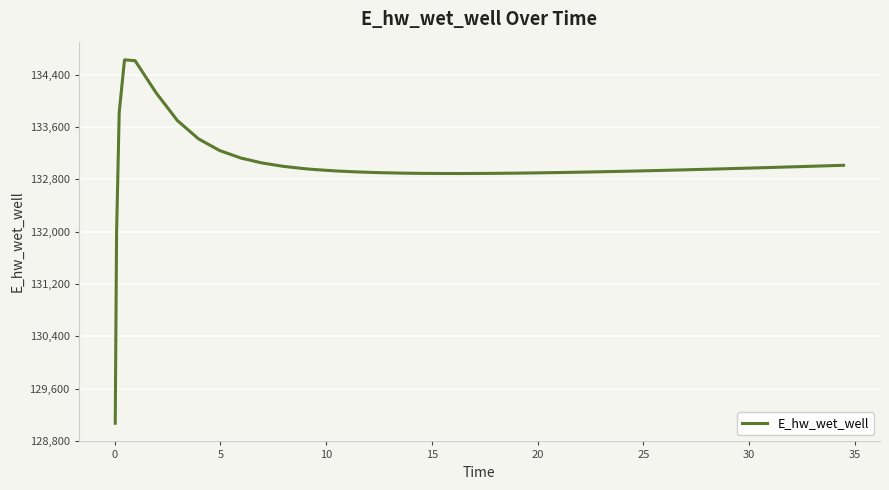

Is this an area chart (filled region under the line)?

No